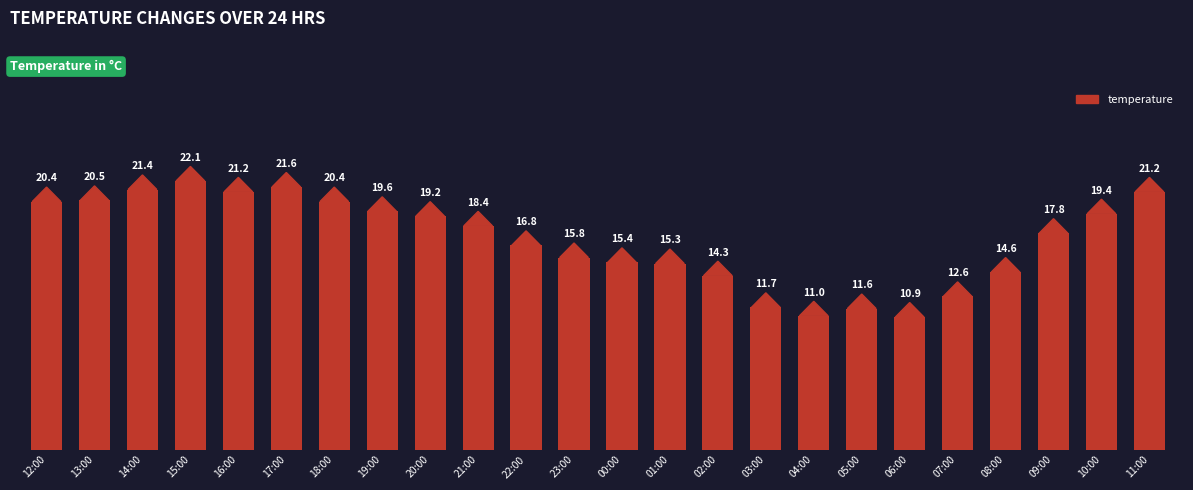

At which category does the chart reach its peak across all series?

15:00